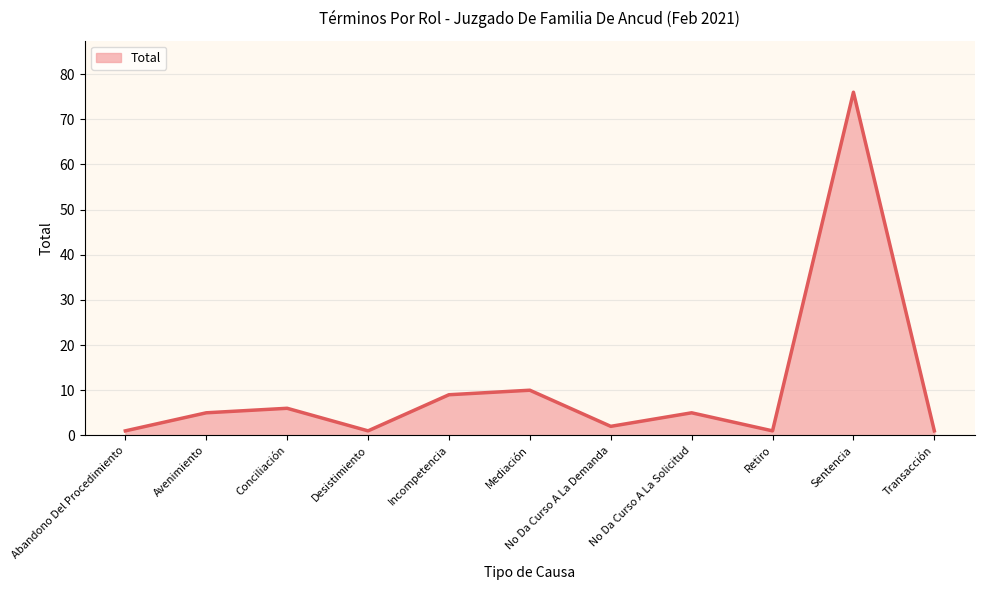

Which has a higher value, Incompetencia or No Da Curso A La Solicitud?

Incompetencia